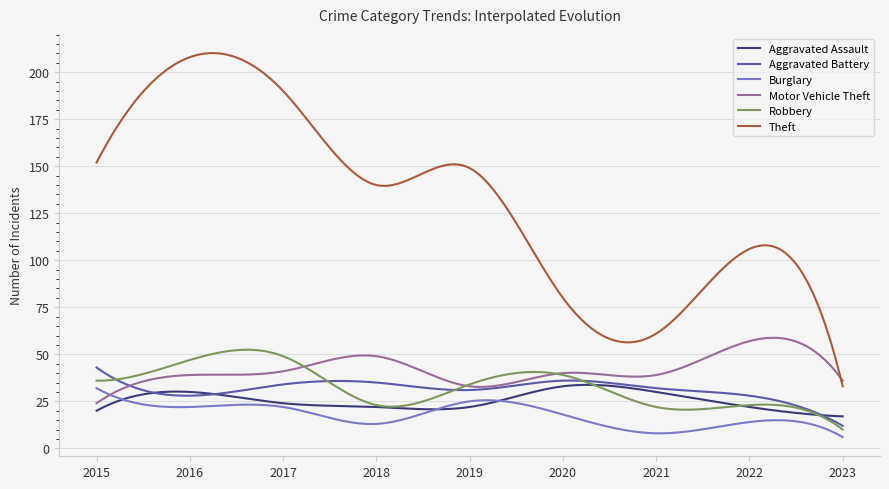

True or false: Burglary and Theft cross at least once.

False